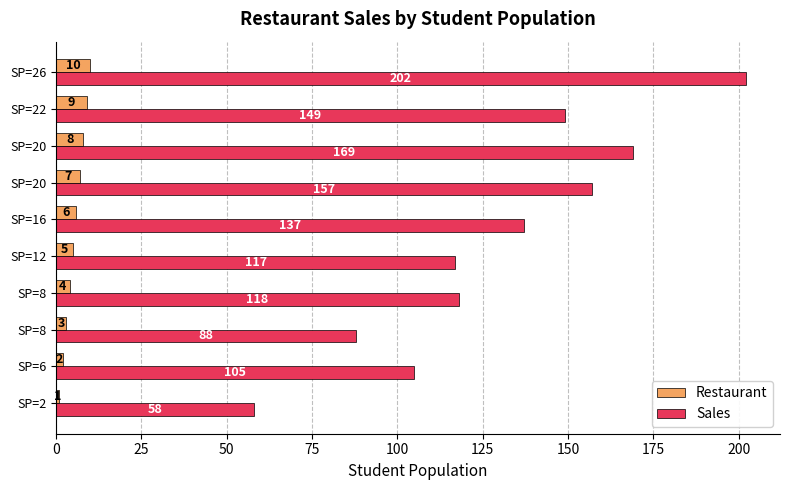

Which series has the widest spread of values?

Sales